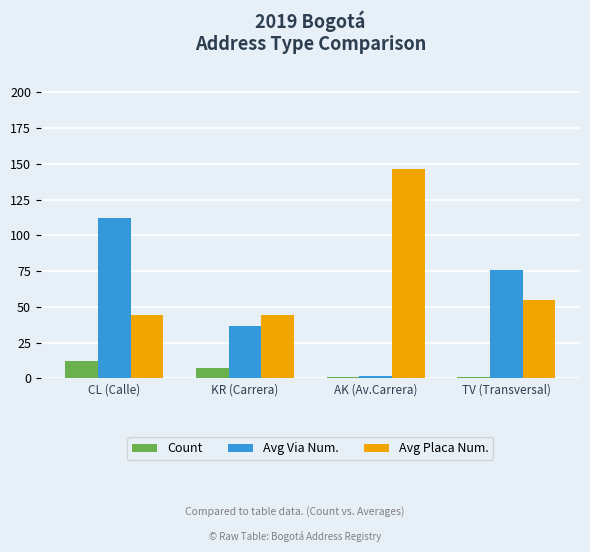

Is it true that Avg Via Num. equals 125.3 at TV (Transversal)?

False